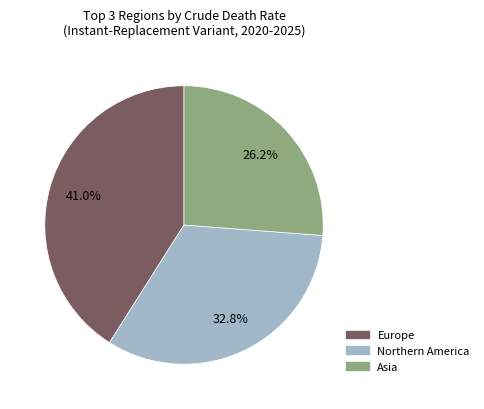

Between Asia and Europe, which is larger?

Europe